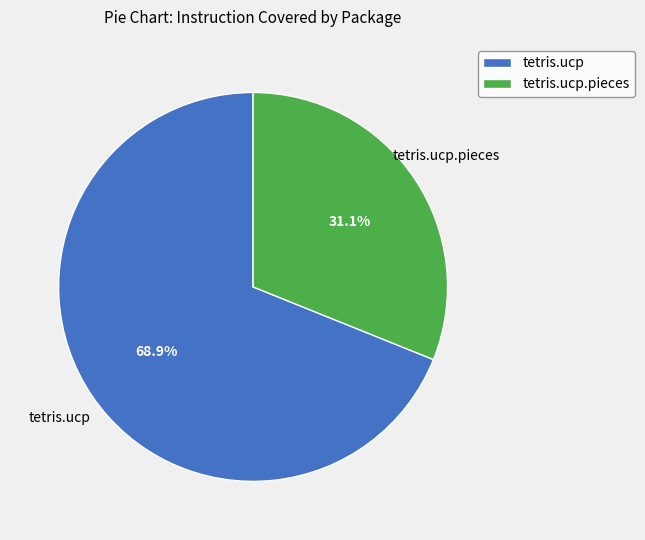

Which slice is the largest?

tetris.ucp